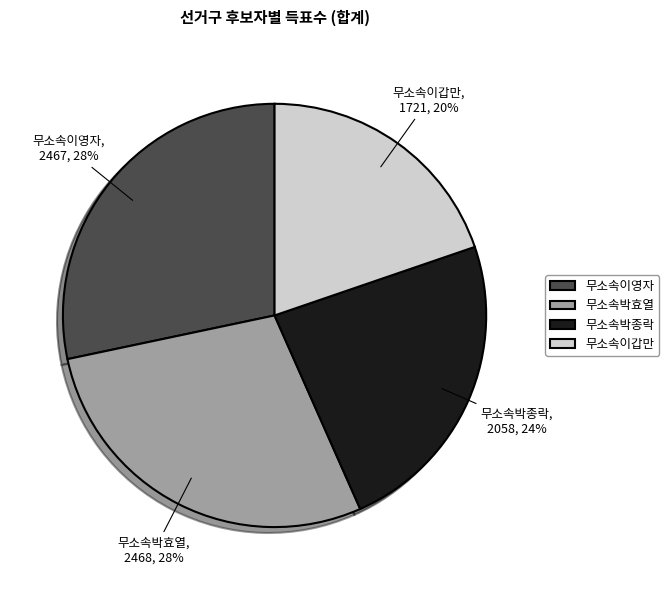

How many slices are in this pie chart?

4